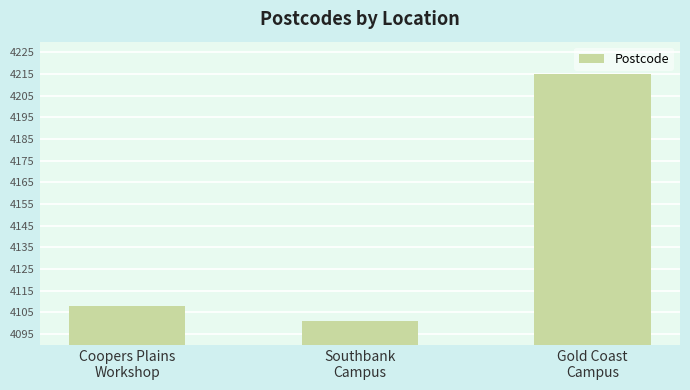

What is the difference between the maximum and minimum values?

114